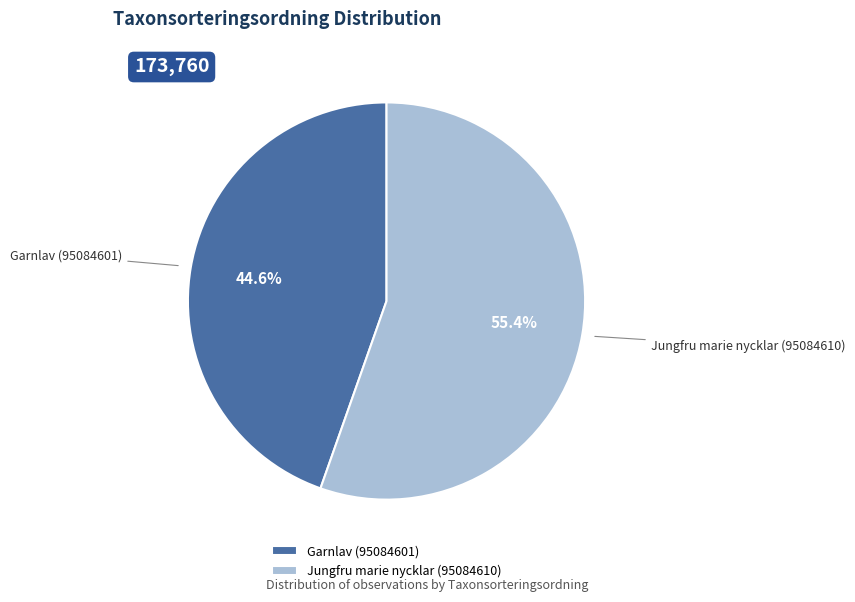

What is the ratio of the value at Garnlav (95084601) to the value at Jungfru marie nycklar (95084610)?

0.8